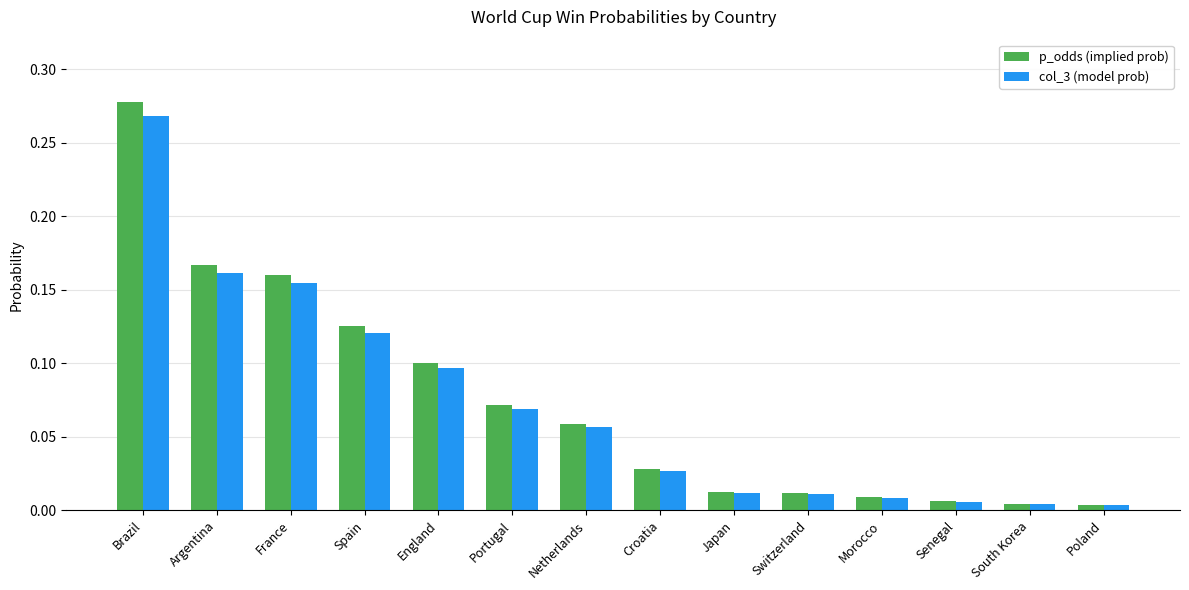

True or false: p_odds (implied prob) has a value of 0.1 at England.

True